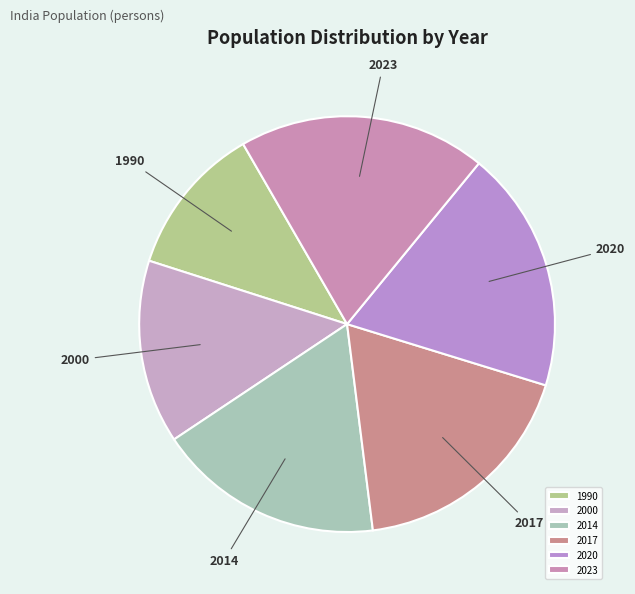

Between 2014 and 1990, which is larger?

2014